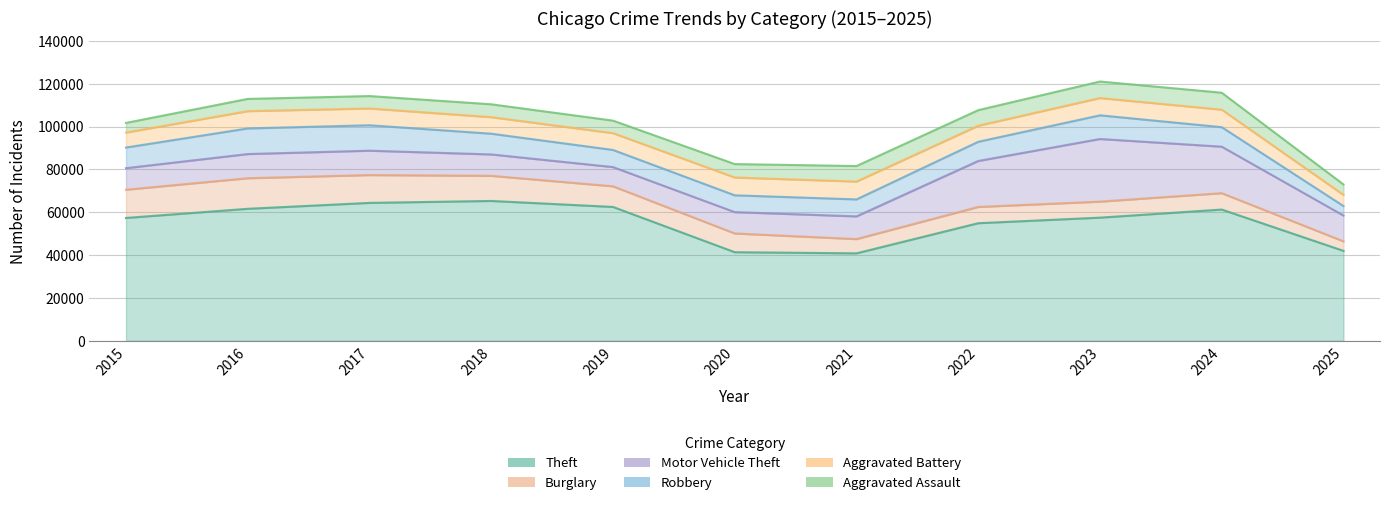

True or false: Motor Vehicle Theft and Theft intersect in this chart.

False